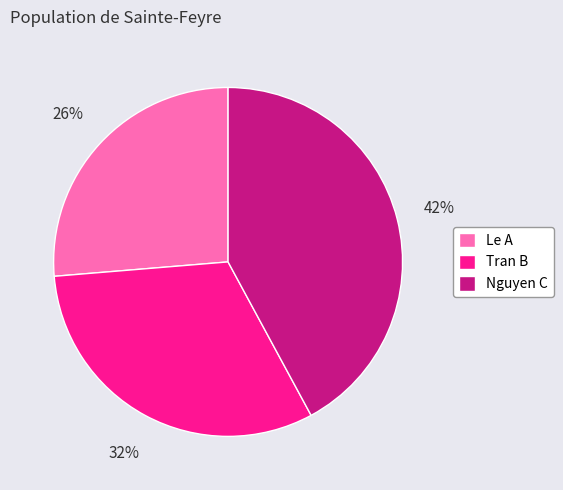

Is Le A the majority of the pie?

No